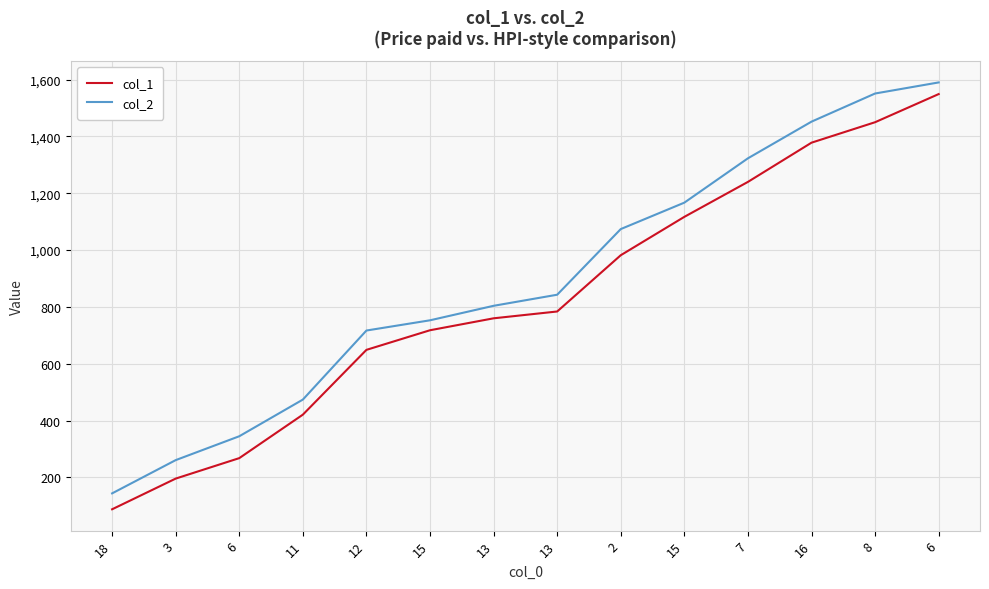

Reading right to left, extract all data points from this chart.

col_1: 1549	1450	1378	1240	1117	982	784	760	718	649	421	268	196	88
col_2: 1590	1551	1452	1323	1167	1074	843	804	753	717	474	345	261	144